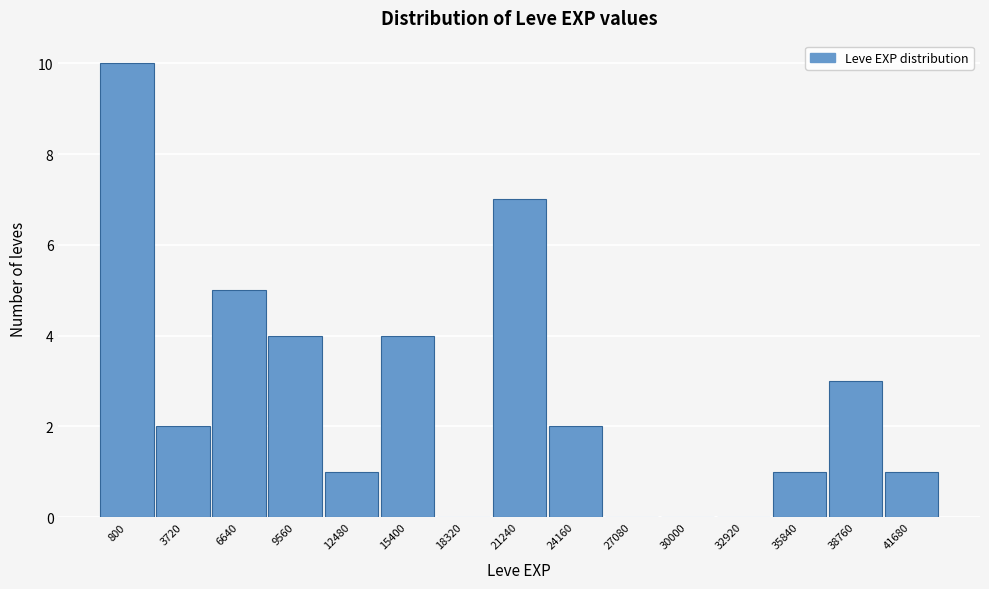

Reading left to right, what are all the values shown in this chart?

800=10	3720=2	6640=5	9560=4	12480=1	15400=4	18320=0	21240=7	24160=2	27080=0	30000=0	32920=0	35840=1	38760=3	41680=1